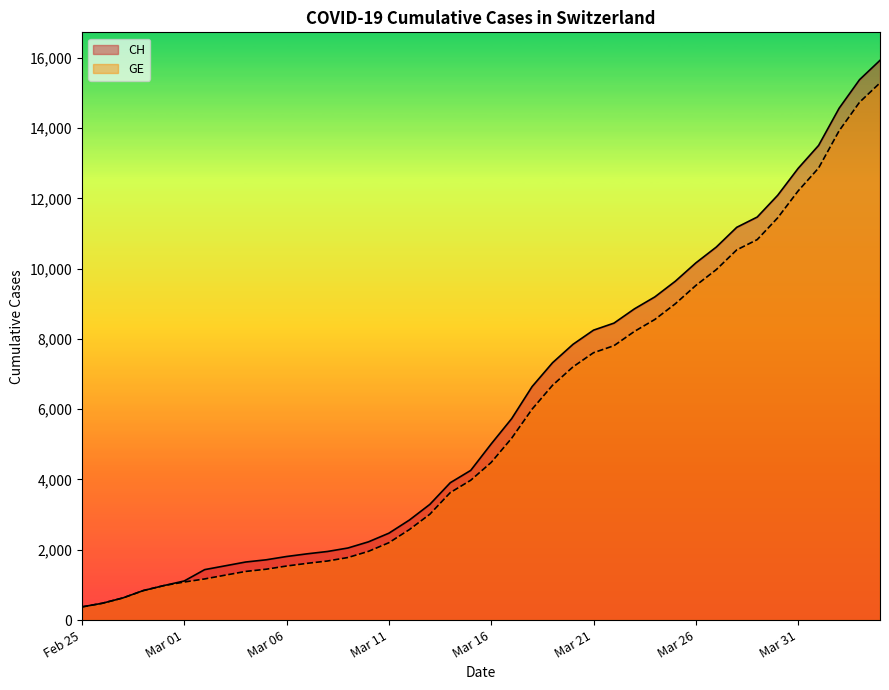

What is the smallest value displayed?

375